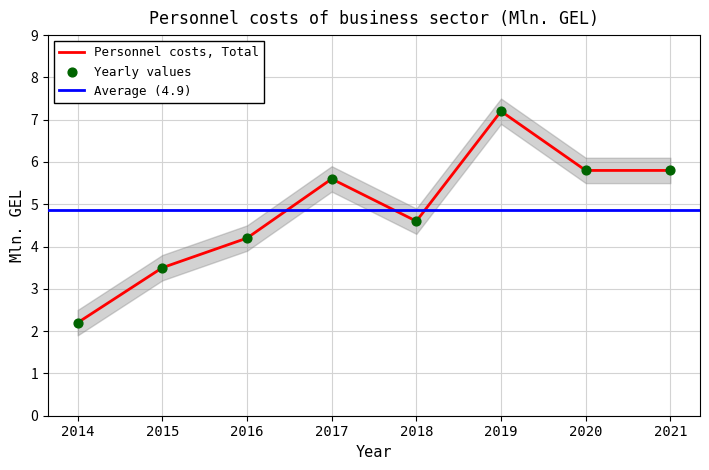

What is the ratio of the value at 2020 to the value at 2021?

1.0